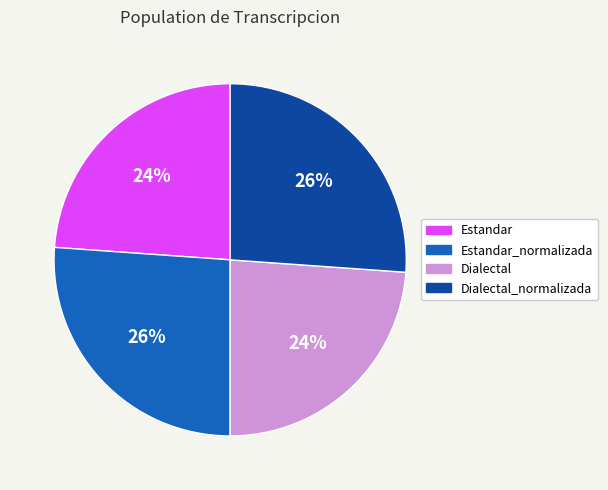

Approximately how many times larger is the value at Dialectal compared to Dialectal_normalizada?

0.9